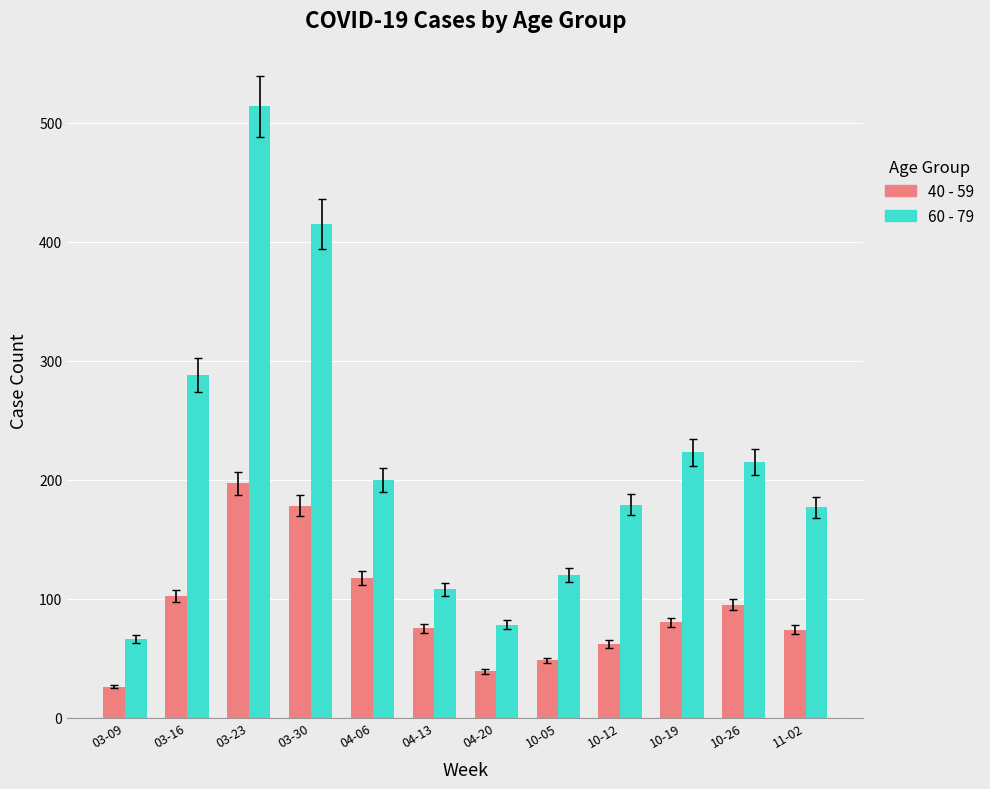

List the series in order of their overall mean, highest first.

60 - 79, 40 - 59